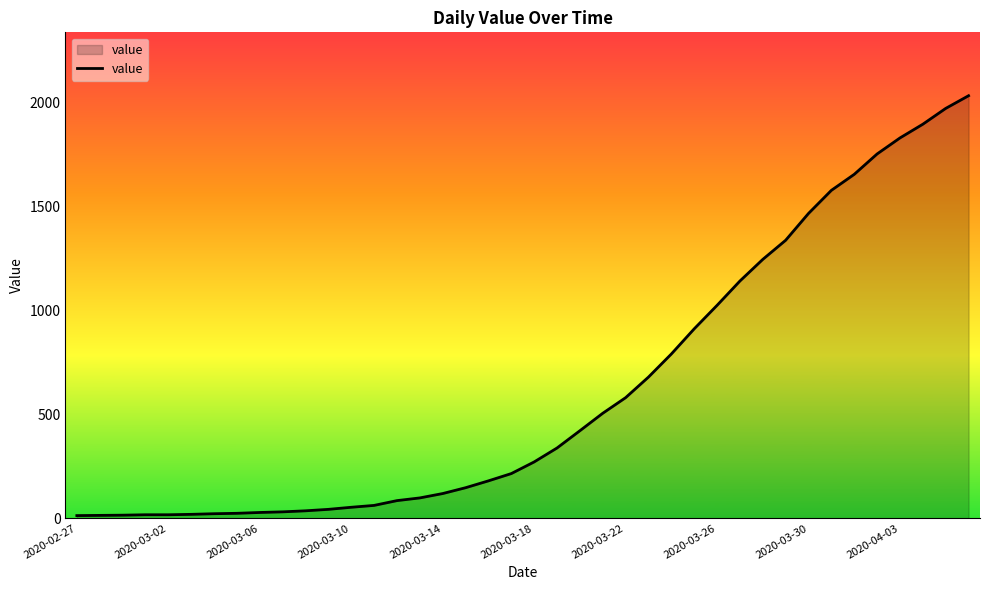

What is the difference between the maximum and minimum values?

2019